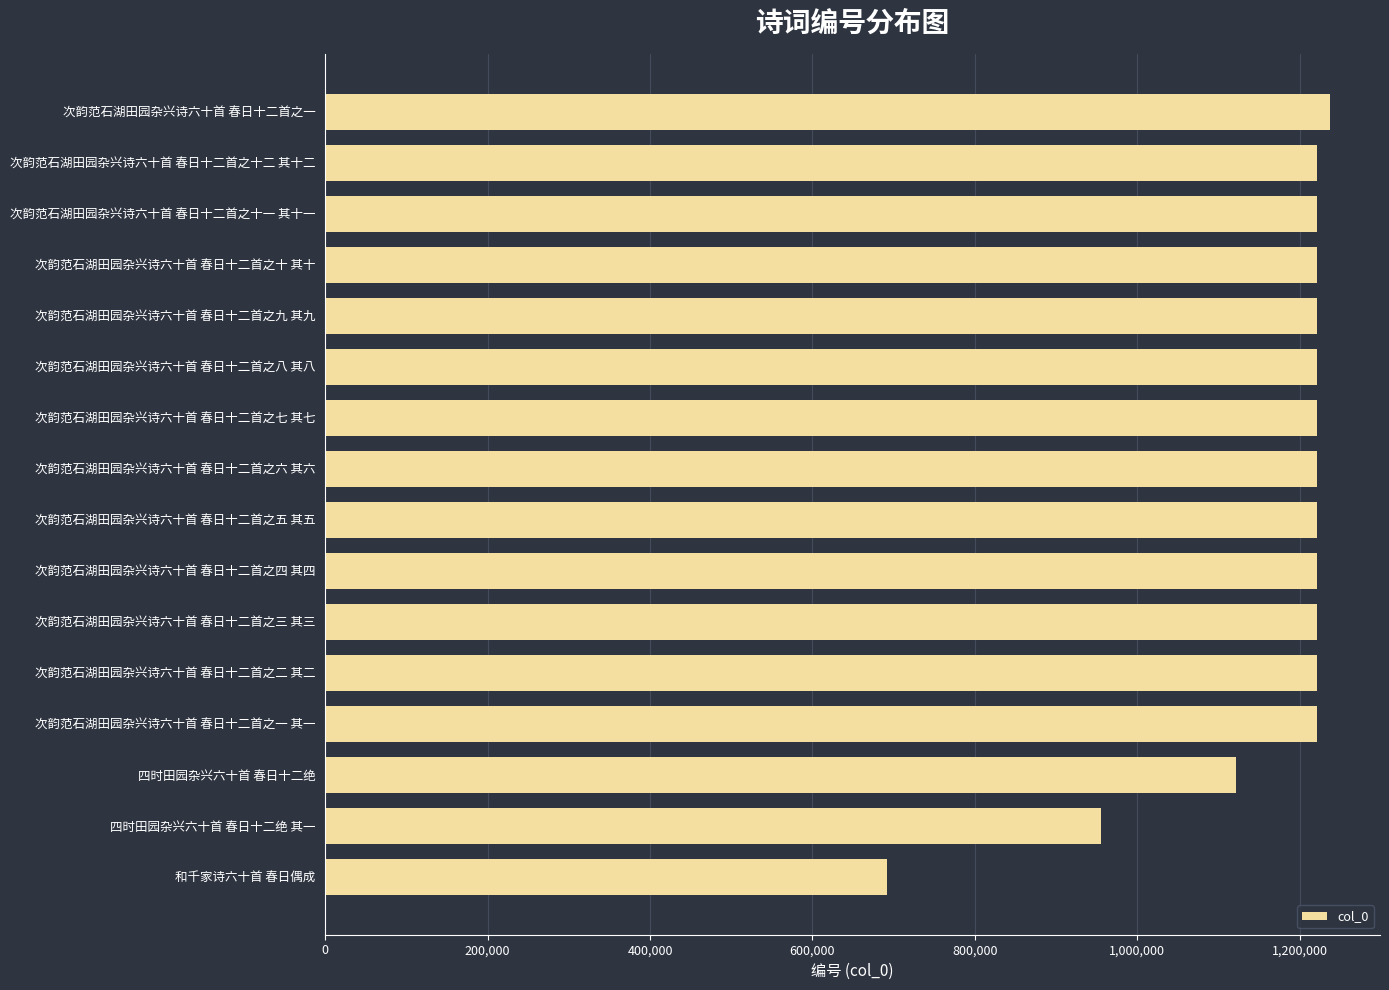

The chart shows a value of 1221304 at 次韵范石湖田园杂兴诗六十首 春日十二首之五 其五. True or false?

True